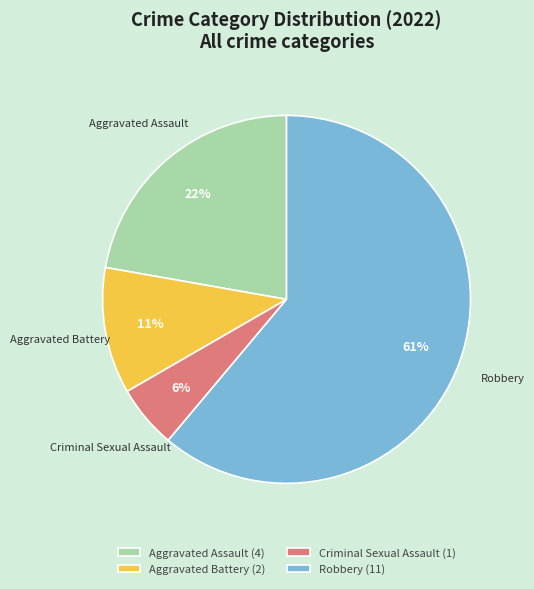

Does Criminal Sexual Assault represent more than half of the total?

No